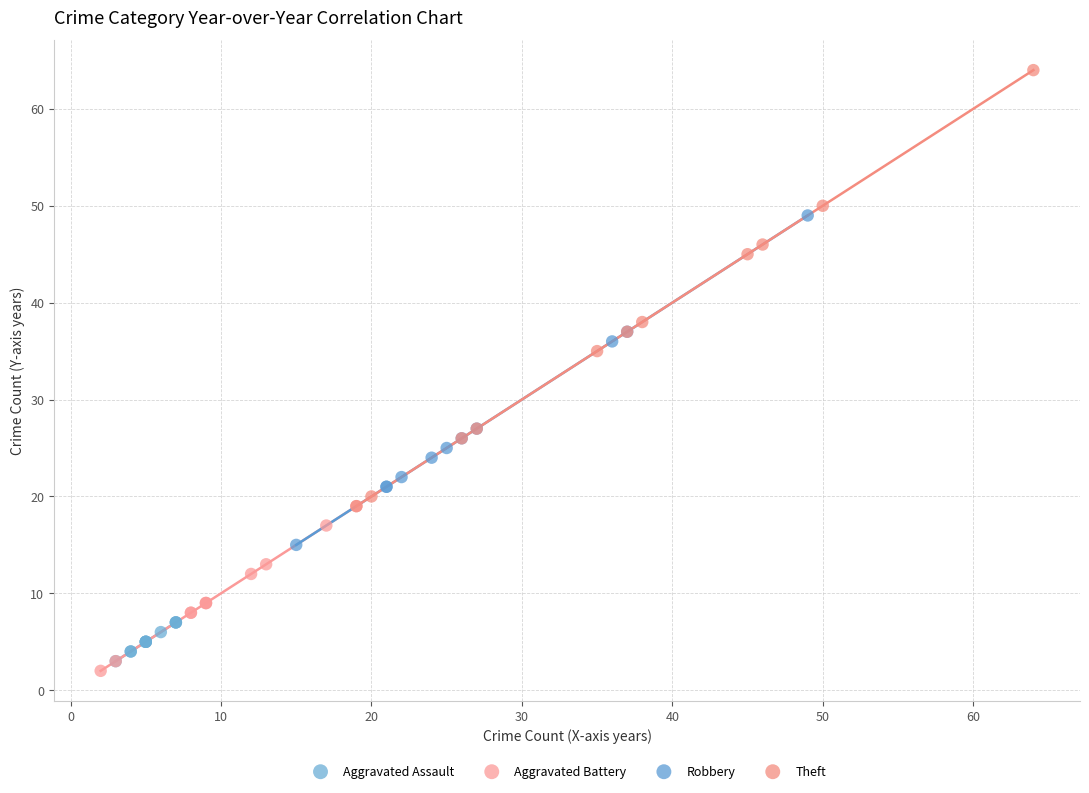

Which series contains the highest Y value?

Theft